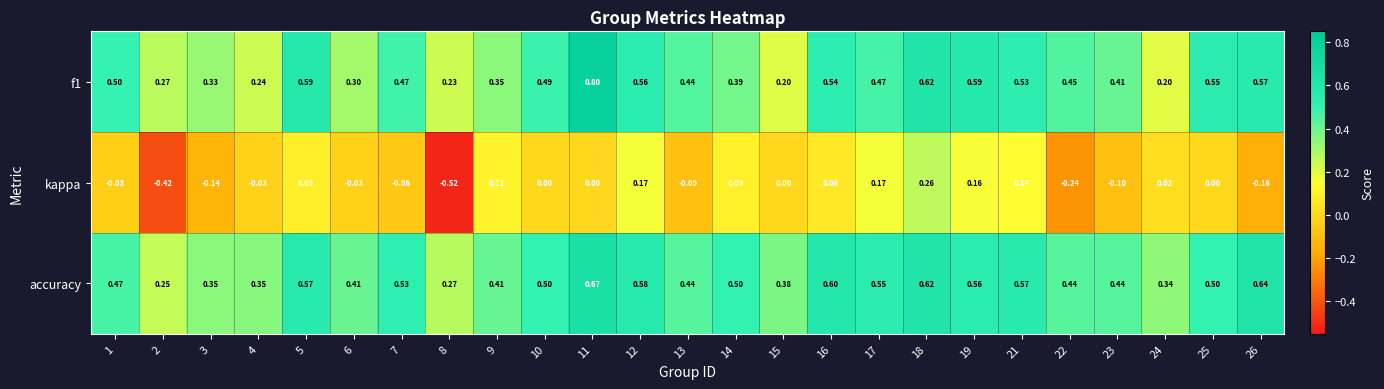

Which series changed the most between 23 and 24?

f1